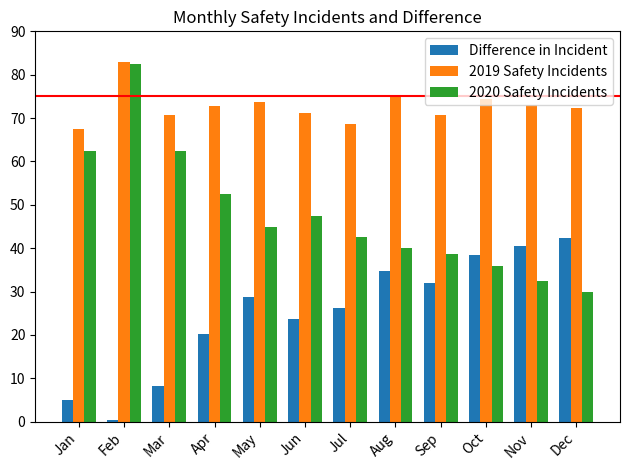

At which category is the sum across all series the highest?

Feb